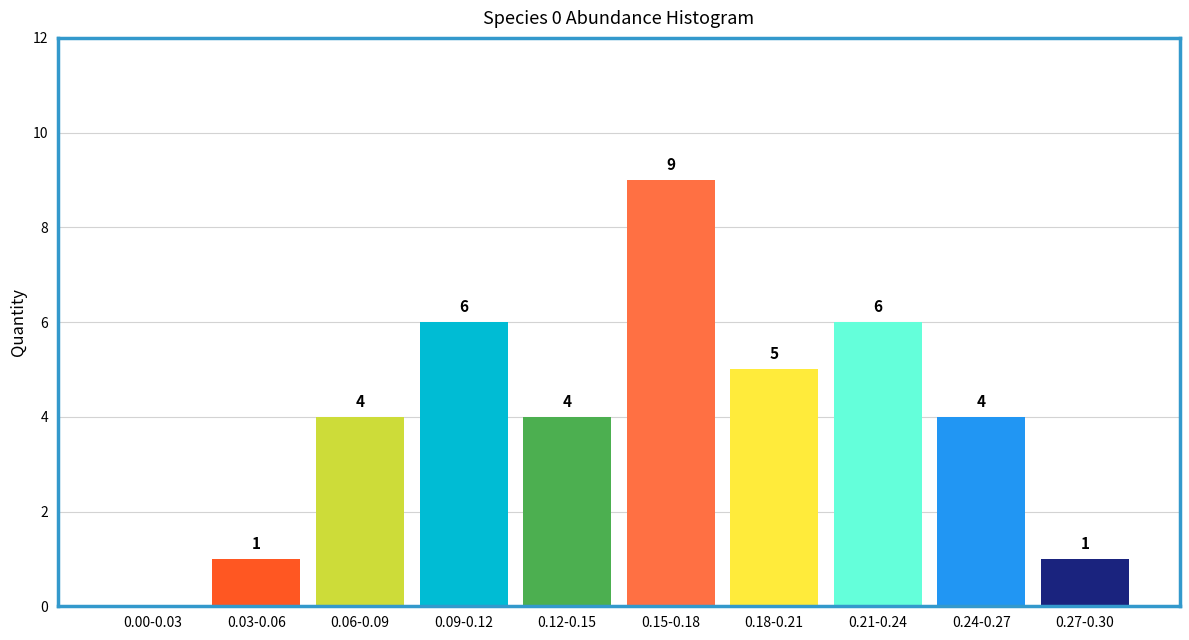

Reading left to right, transcribe all the data shown in this chart.

0.00-0.03=0	0.03-0.06=1	0.06-0.09=4	0.09-0.12=6	0.12-0.15=4	0.15-0.18=9	0.18-0.21=5	0.21-0.24=6	0.24-0.27=4	0.27-0.30=1